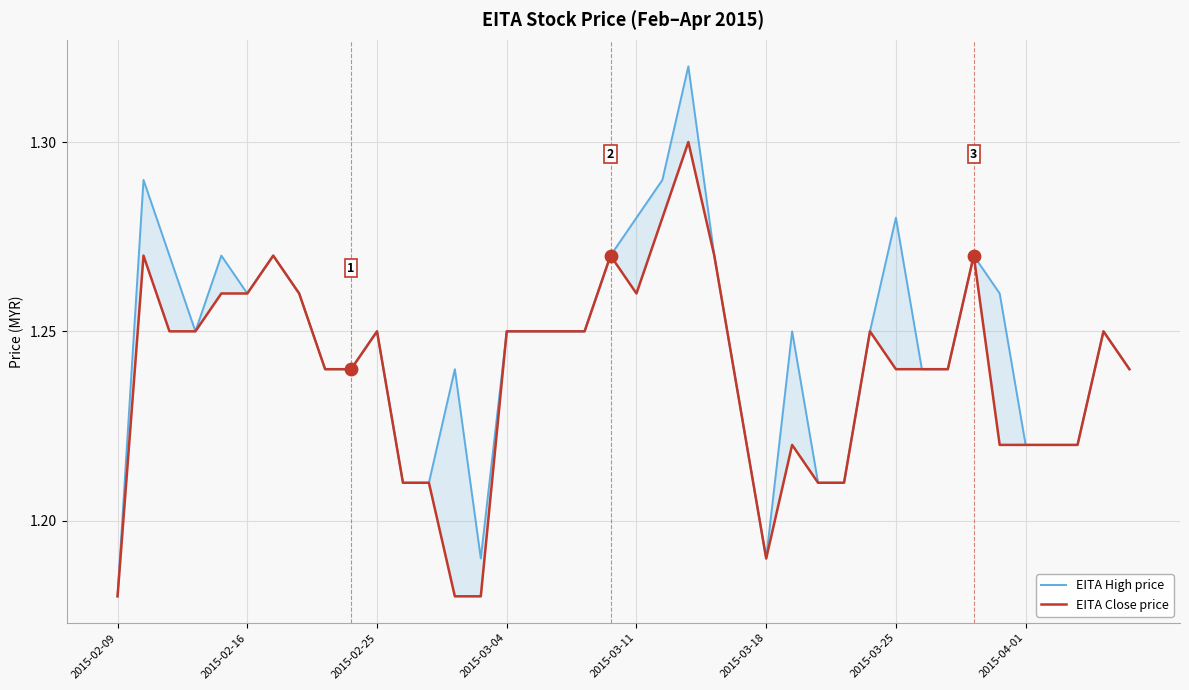

Which series contains the lowest Y value?

EITA High price